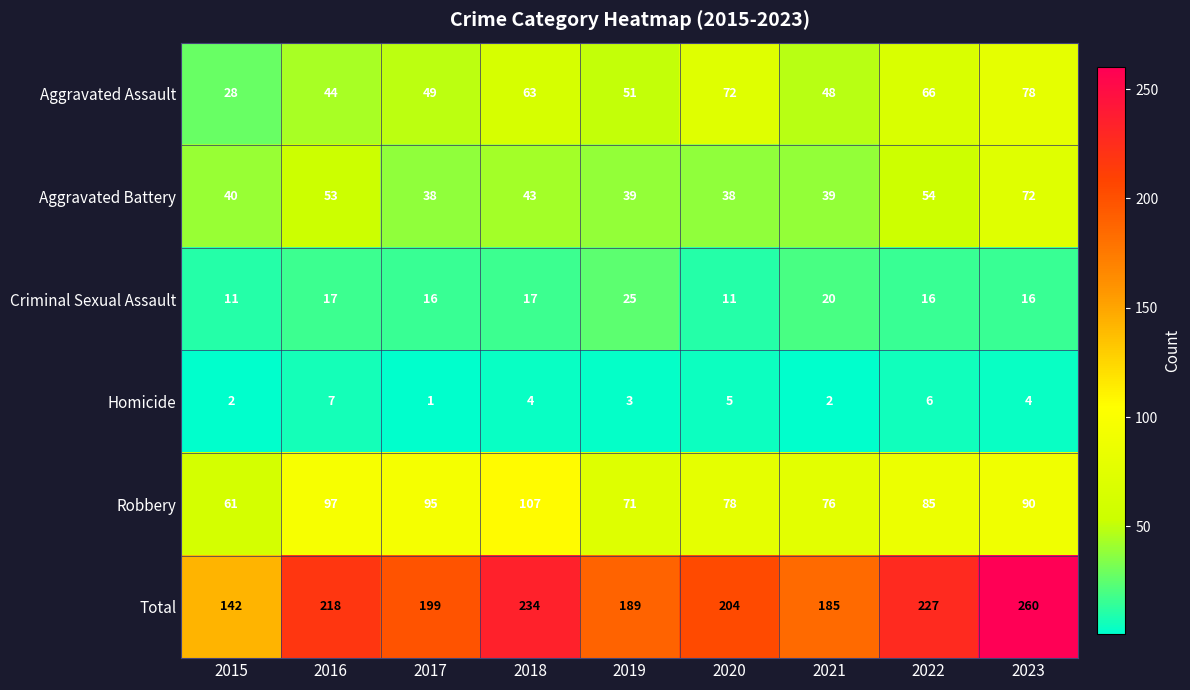

Is it true that Aggravated Assault equals 117 at 2020?

False